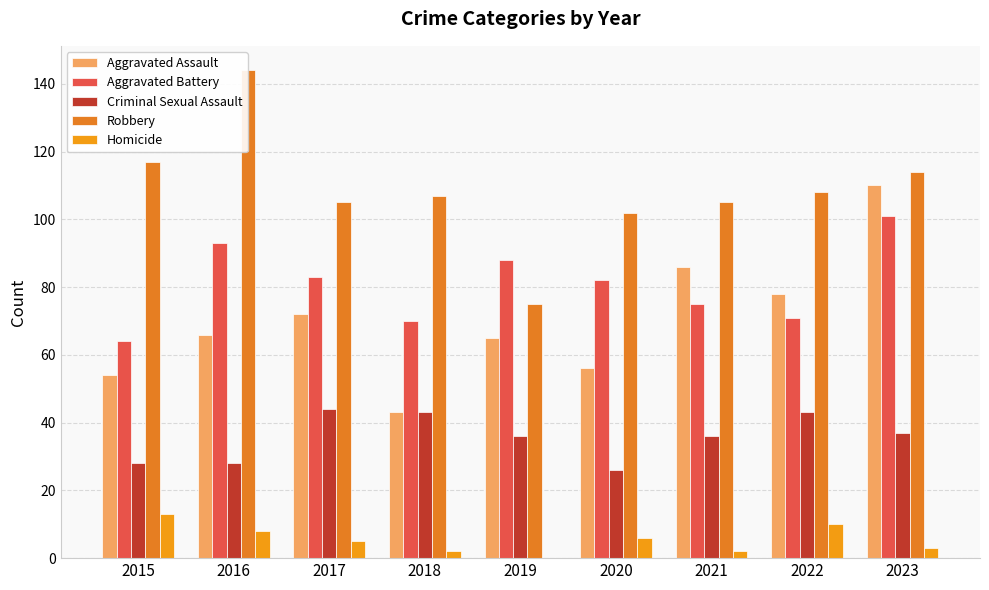

How many groups of bars are there?

9